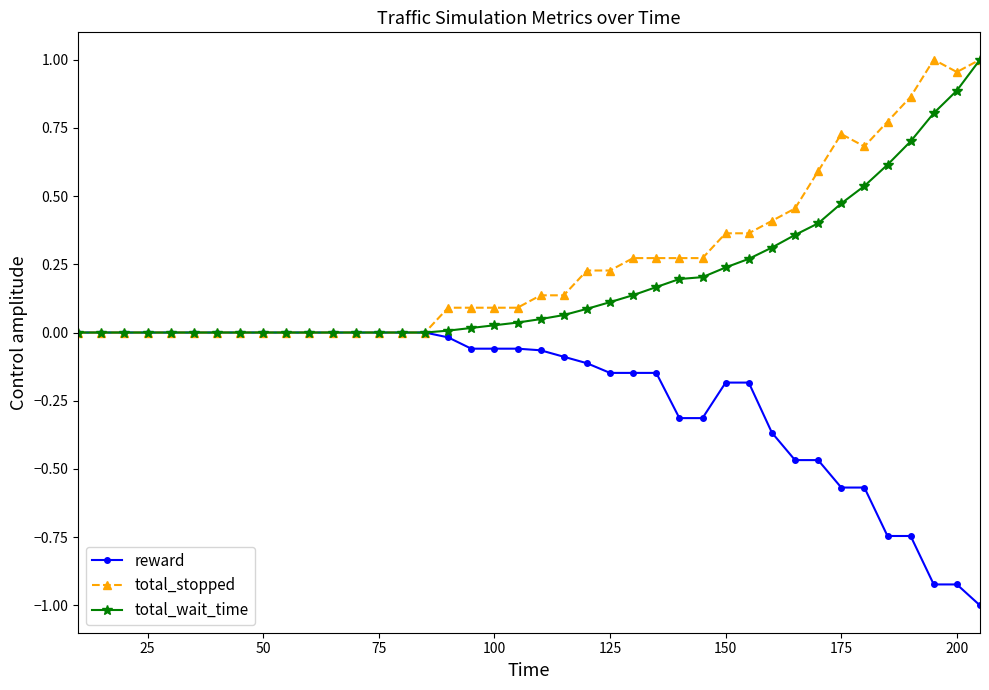

True or false: total_stopped has more than 0 interior local peaks.

True